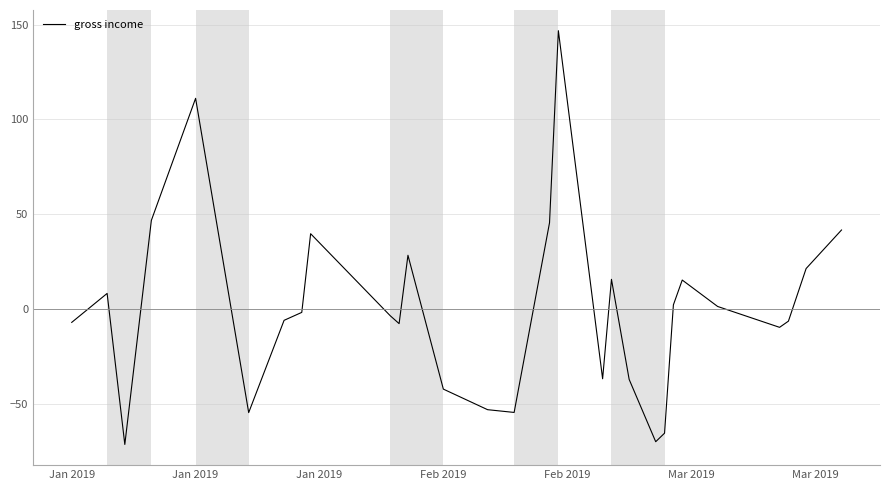

What is the maximum value shown in the chart?

146.8